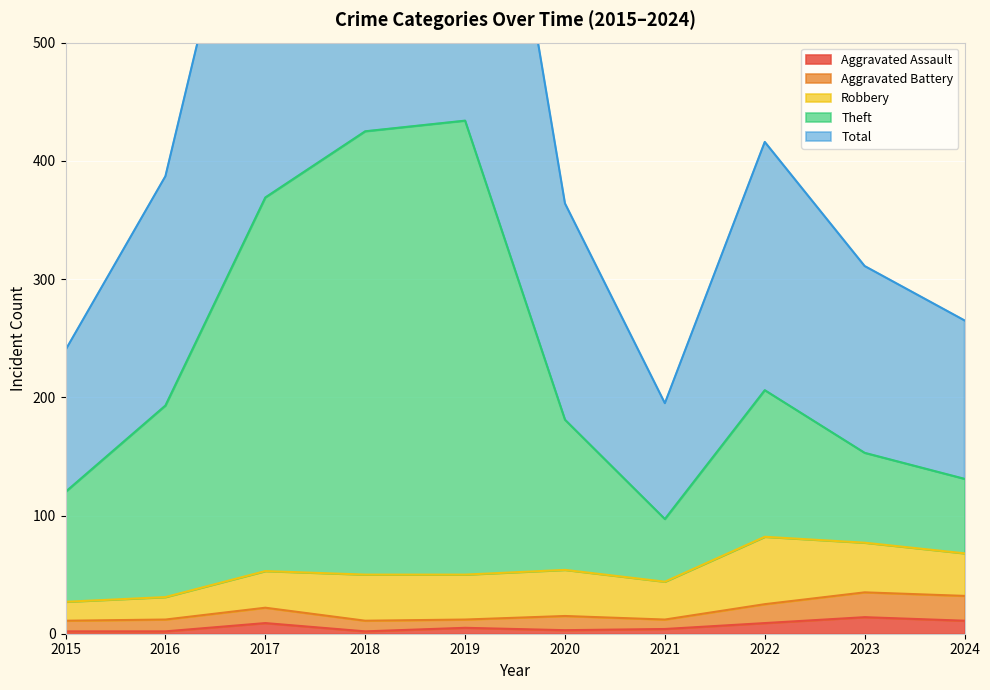

The Aggravated Assault series shows 3 at 2020. True or false?

True